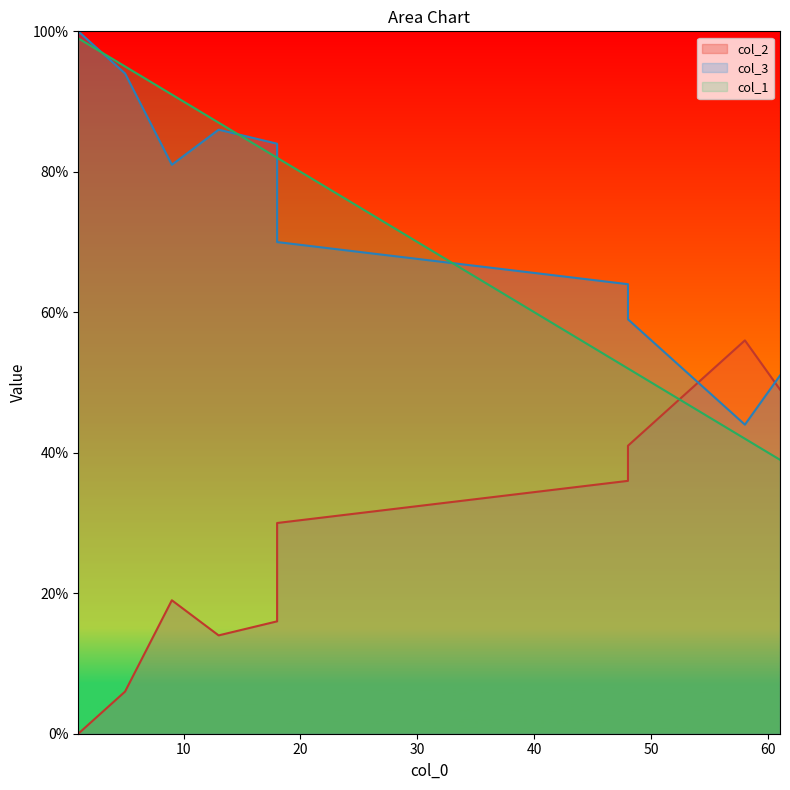

What is the difference between the col_3 values at 13 and 18?

2